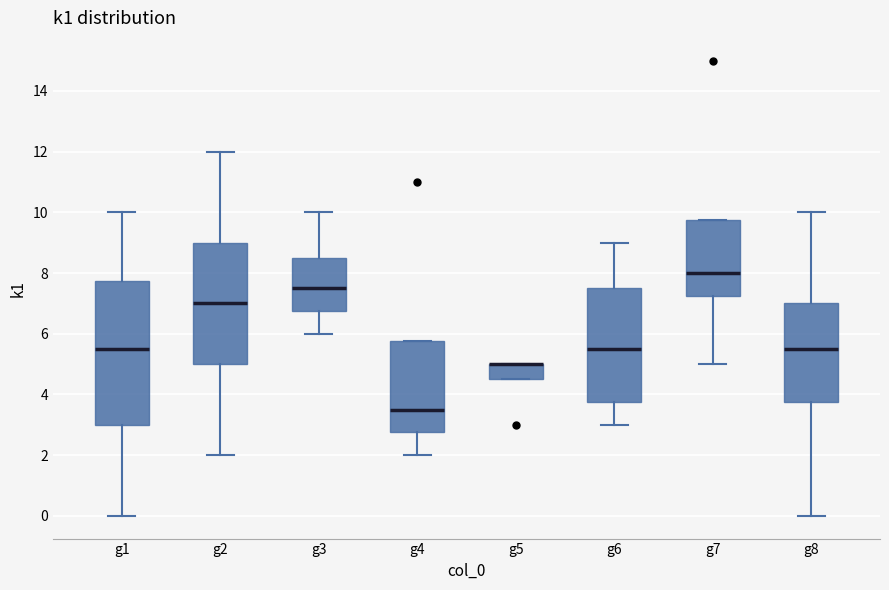

Where does the median line of the box for g3 sit on the y-axis? The values are not printed on the chart, so give them approximately, as read against the axis.

7.6